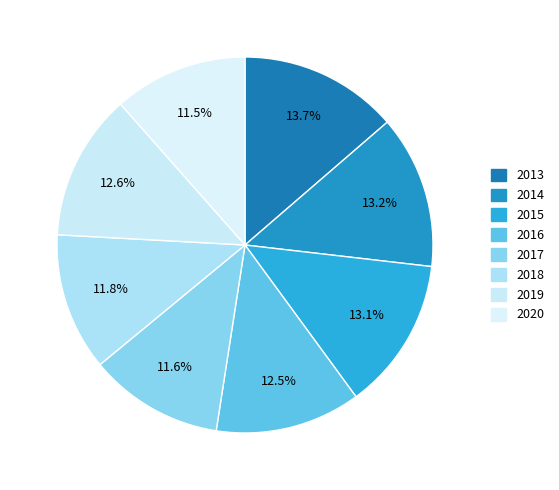

Between 2020 and 2019, which is larger?

2019